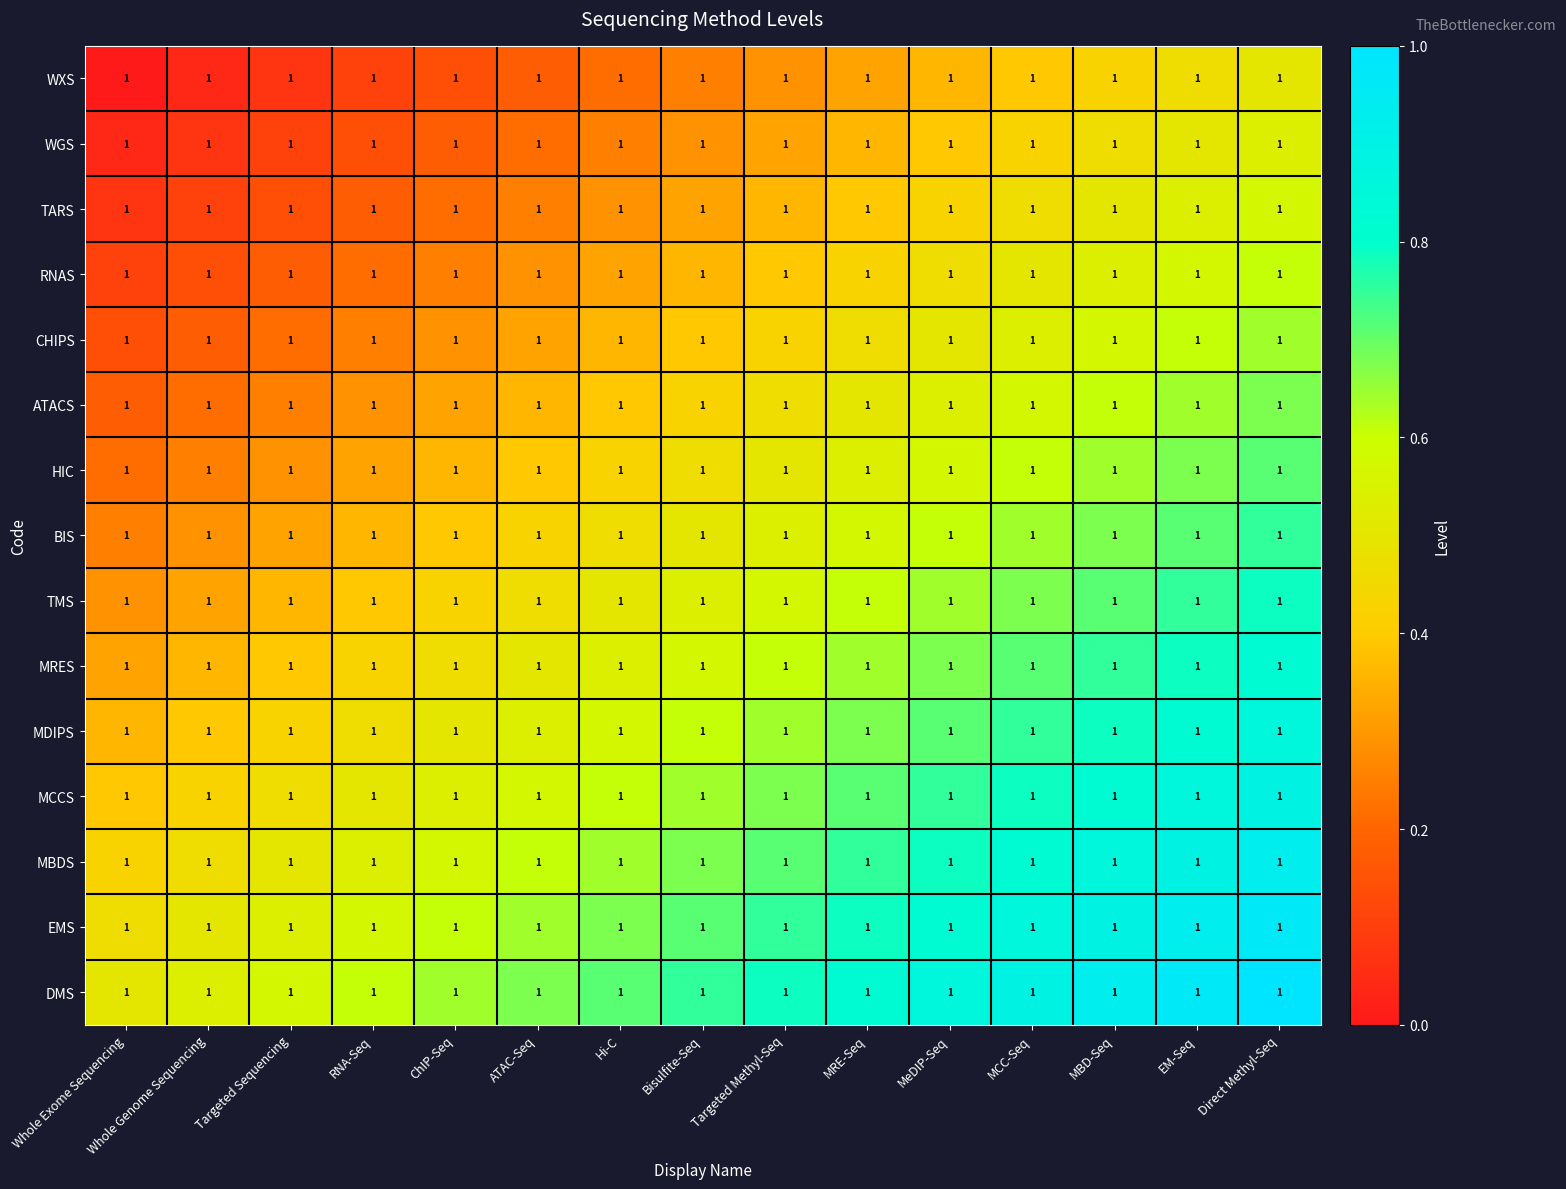

True or false: WXS has a value of 0.1 at MCC-Seq.

False